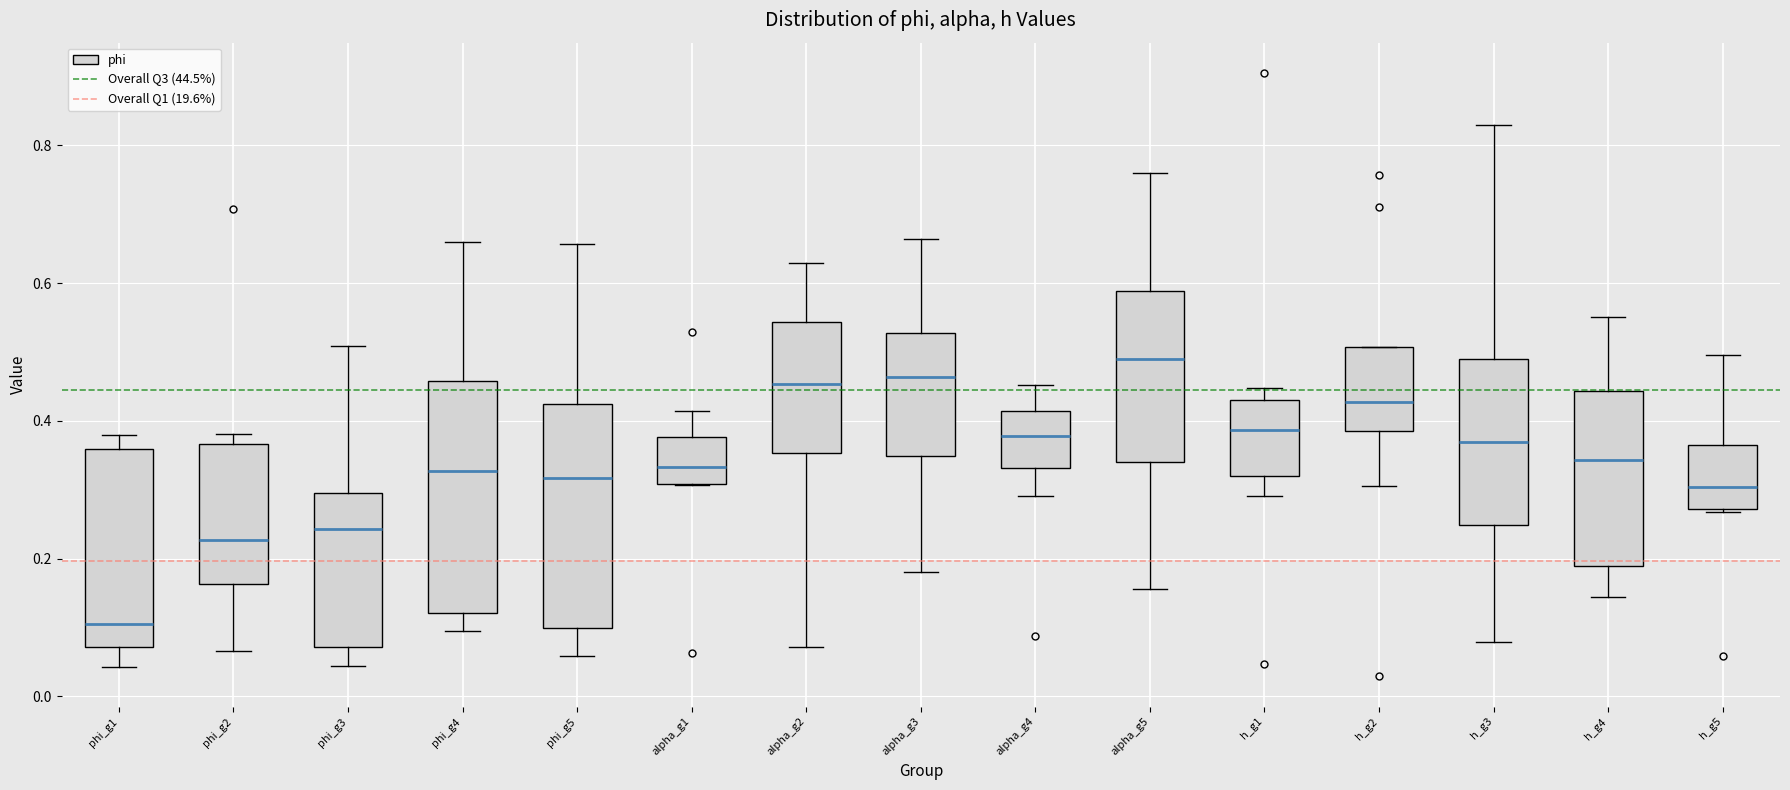

Where does the lower whisker of the box for h_g2 end on the y-axis? The values are not printed on the chart, so give them approximately, as read against the axis.

0.30